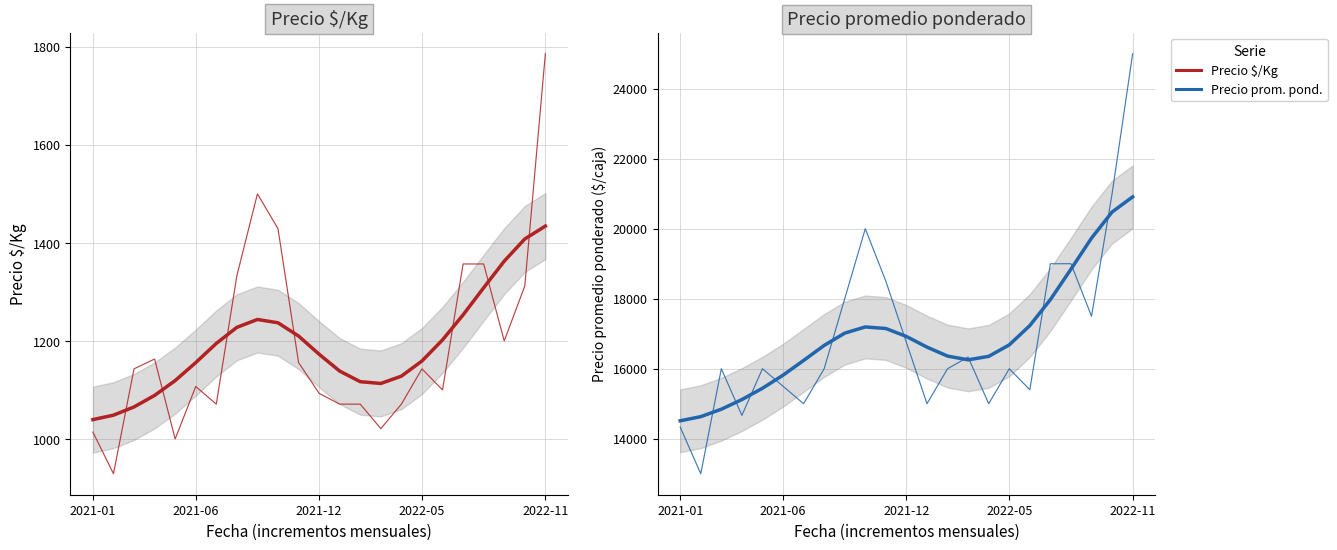

Is it true that Precio promedio ponderado equals 27554 at 17?

False